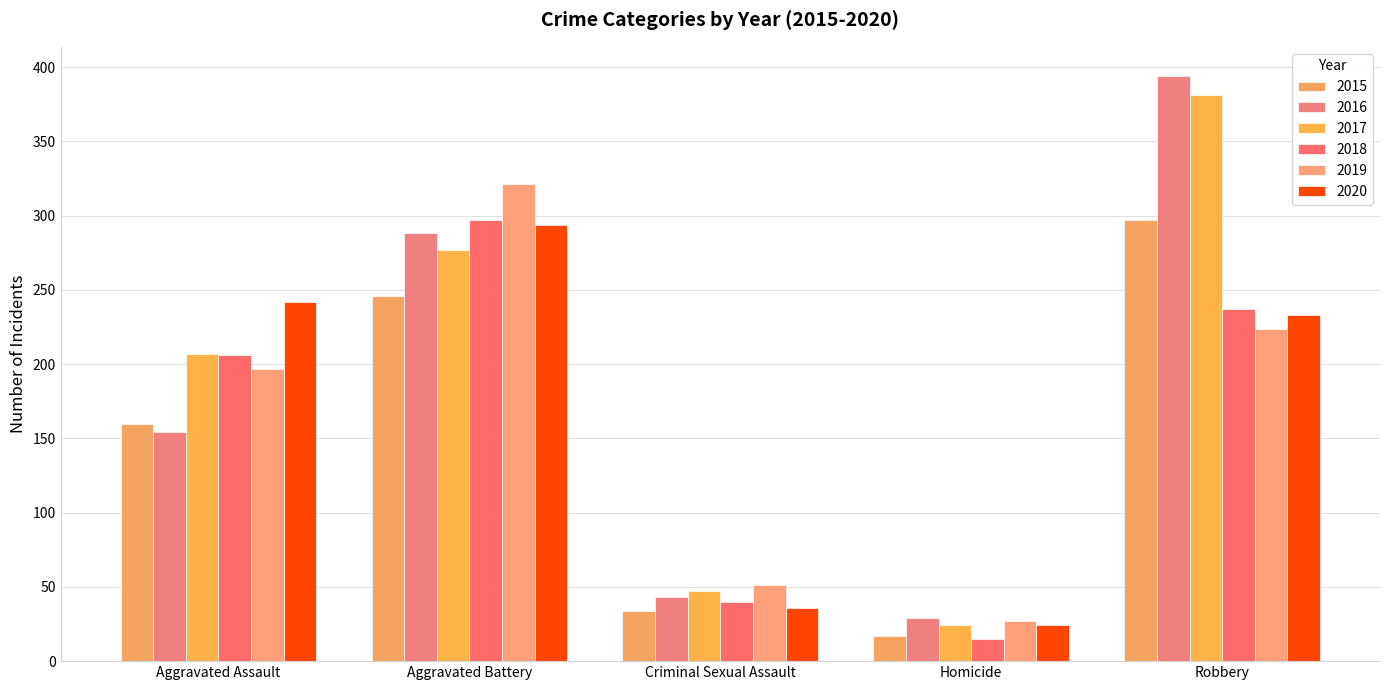

At Aggravated Battery, list the series in order from smallest to largest.

2015, 2017, 2016, 2020, 2018, 2019